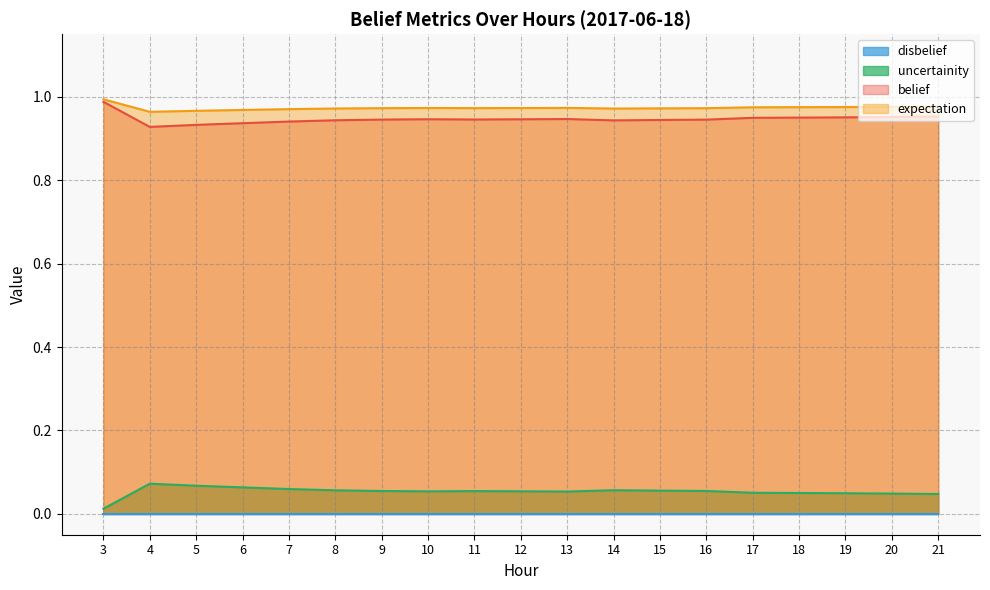

Does the chart have visible grid lines?

Yes